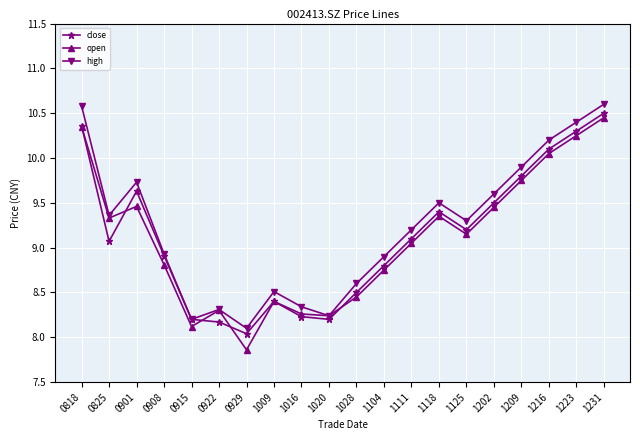

At which category is the sum across all series the highest?

1231